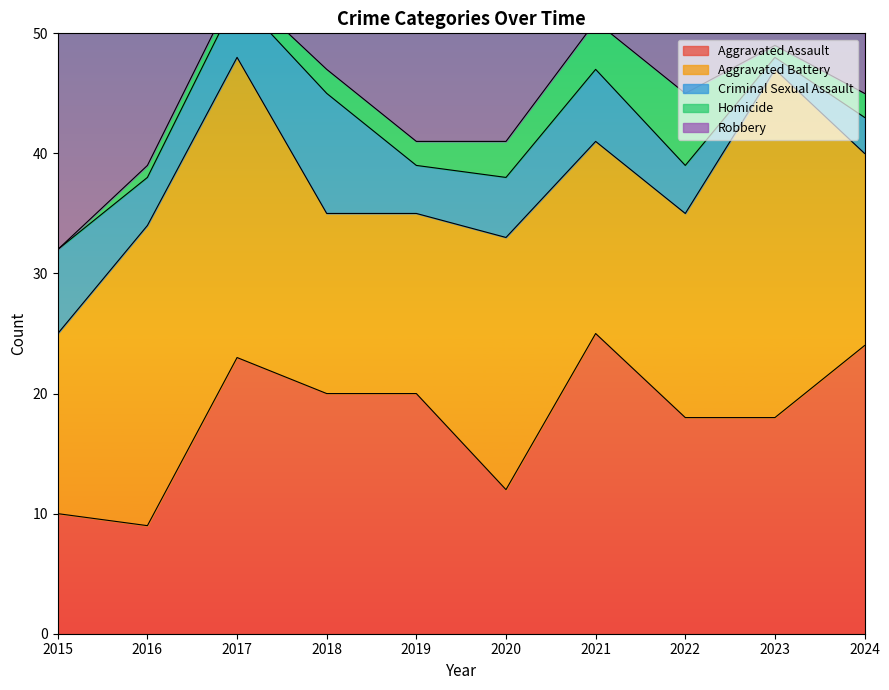

Reading right to left, what are all the values shown in this chart?

Aggravated Assault: 24	18	18	25	12	20	20	23	9	10
Aggravated Battery: 16	29	17	16	21	15	15	25	25	15
Criminal Sexual Assault: 3	1	4	6	5	4	10	5	4	7
Homicide: 2	1	6	4	3	2	2	1	1	0
Robbery: 13	22	19	14	20	24	33	23	47	41